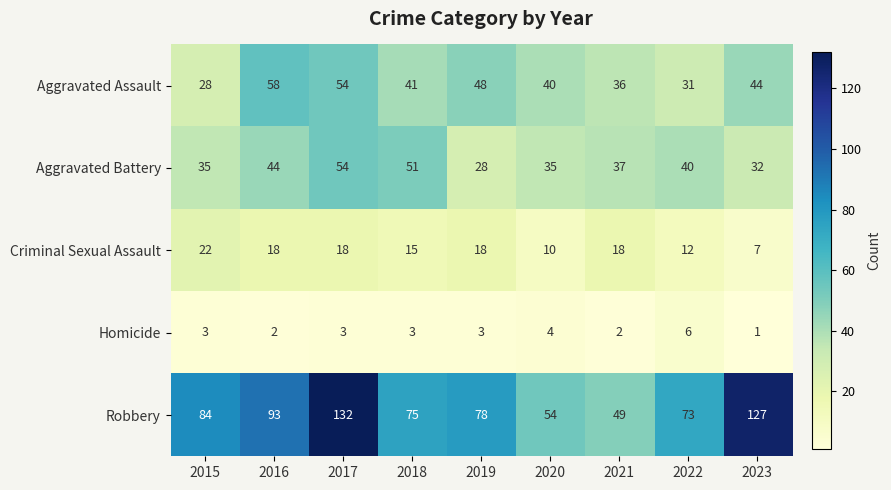

Is it true that Aggravated Battery equals 40 at 2022?

True